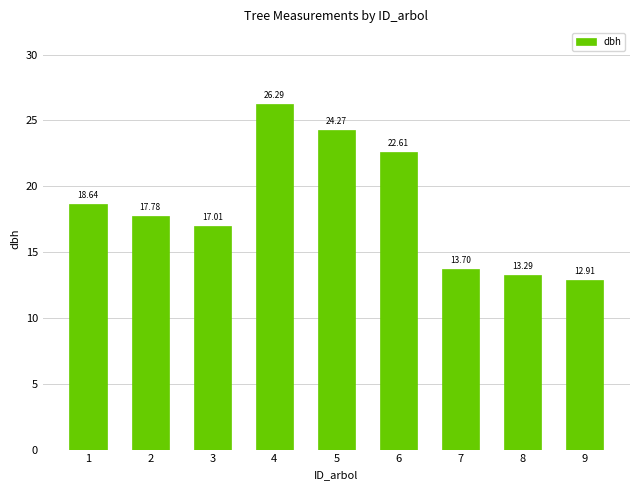

Which has a higher value, 8 or 1?

1